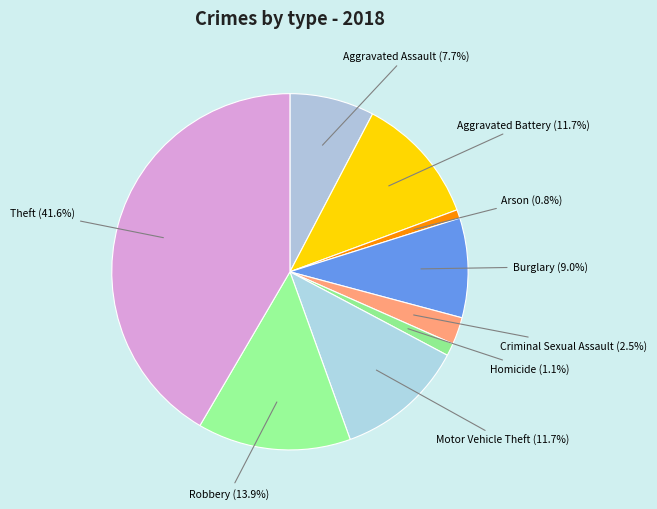

Is there a majority slice in this chart?

No